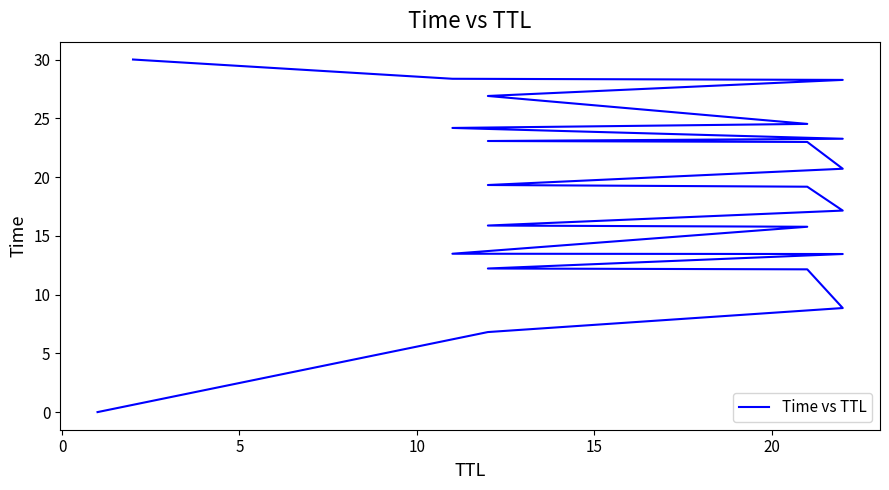

Reading left to right, extract all data points from this chart.

0.0	6.8	8.9	12.1	12.2	13.5	13.5	15.8	15.9	17.1	19.2	19.3	20.7	23.0	23.1	23.3	24.2	24.5	26.9	28.3	28.4	30.0